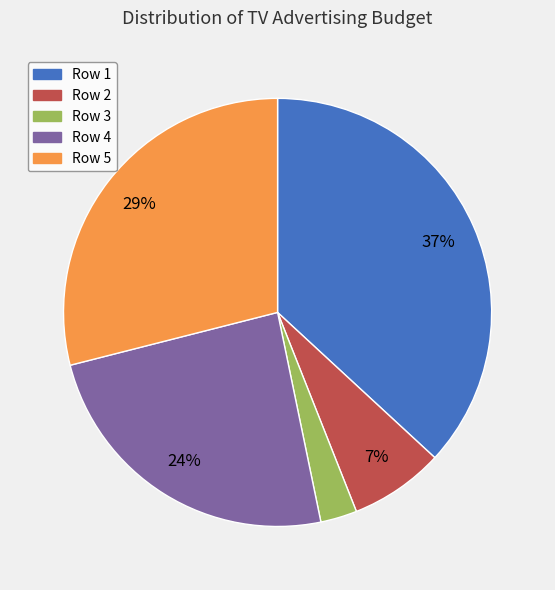

To the nearest percent, what is the difference between the largest and smallest slice percentages?

34%